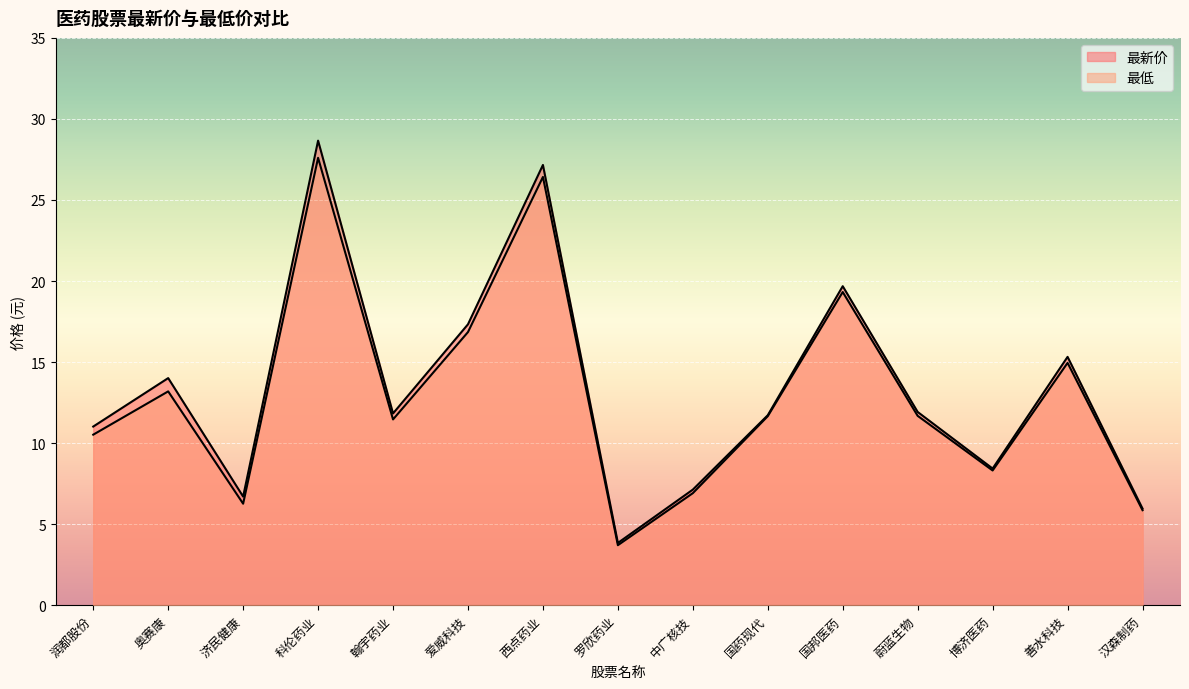

What is the sum of the 最新价 values at 蔚蓝生物 and 国邦医药?

31.6